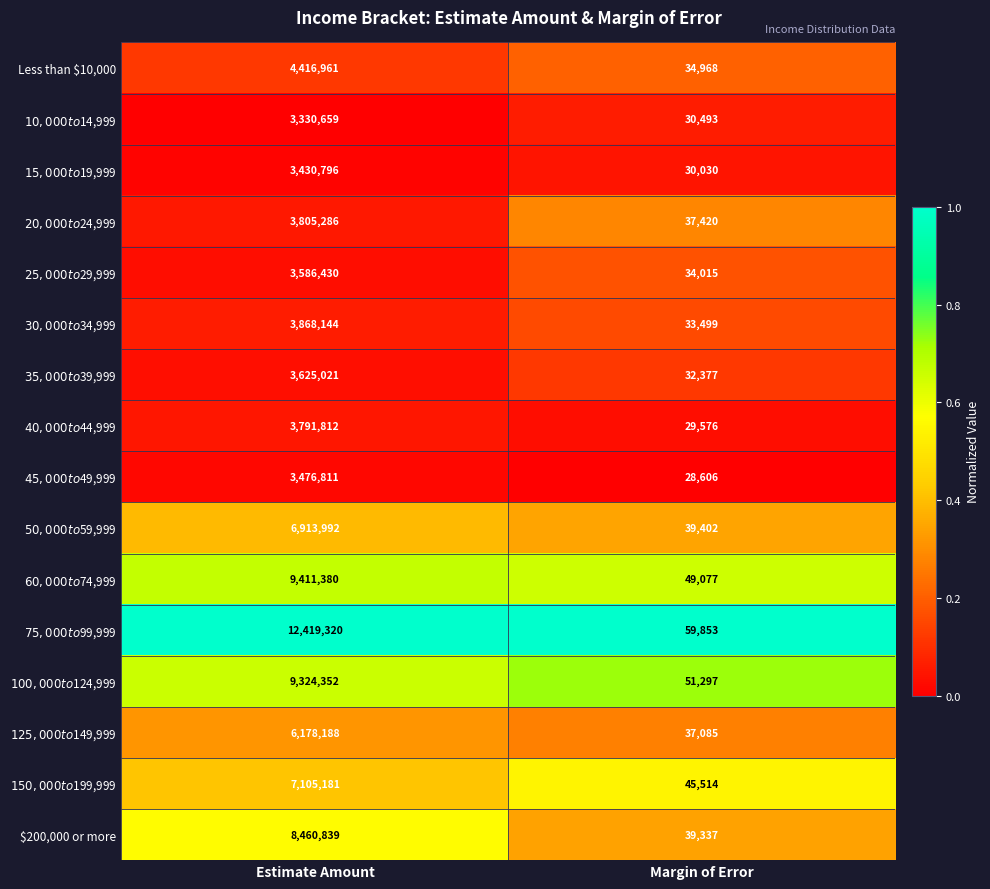

True or false: Less than $10,000 has a value of 4416961 at Estimate Amount.

True